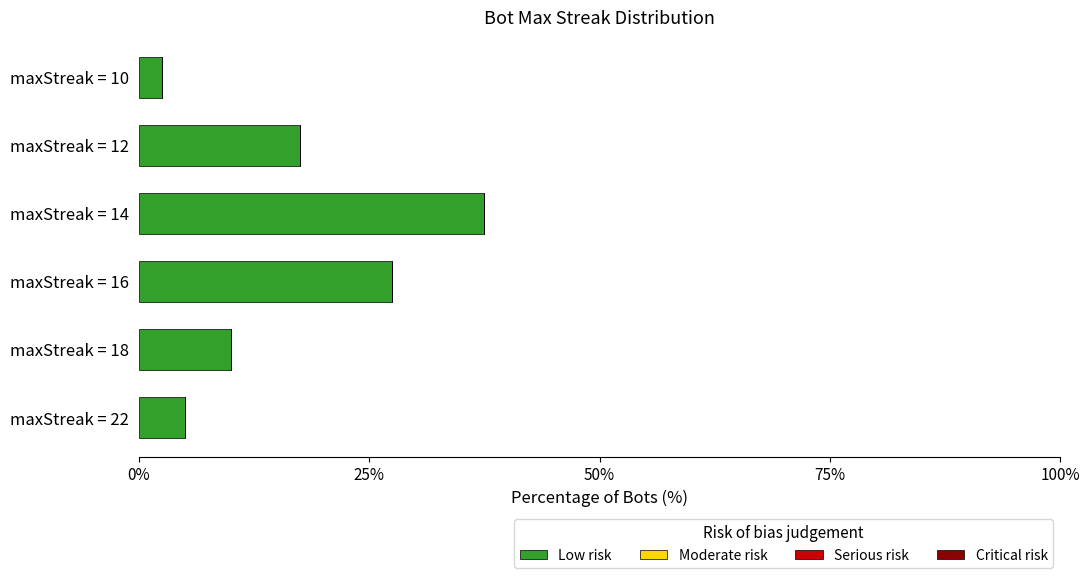

Which category has the lowest value across all series?

maxStreak = 10